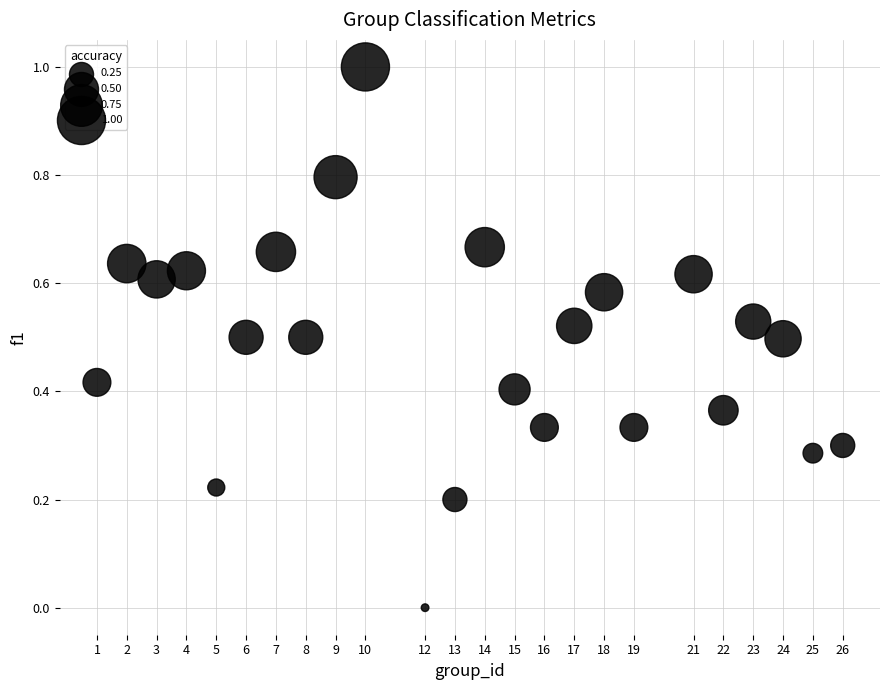

What is the range of Y values (max minus min)?

1.0